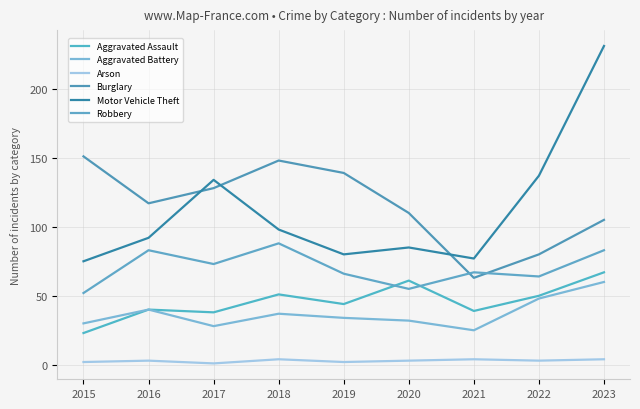

Reading right to left, transcribe all the data shown in this chart.

Aggravated Assault: 67	50	39	61	44	51	38	40	23
Aggravated Battery: 60	48	25	32	34	37	28	40	30
Arson: 4	3	4	3	2	4	1	3	2
Burglary: 105	80	63	110	139	148	128	117	151
Motor Vehicle Theft: 231	137	77	85	80	98	134	92	75
Robbery: 83	64	67	55	66	88	73	83	52